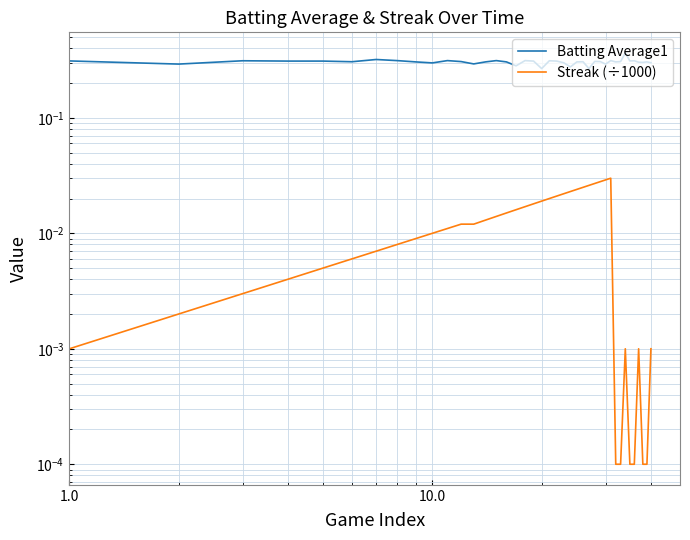

What is the highest value of the Batting Average1 series?

0.4